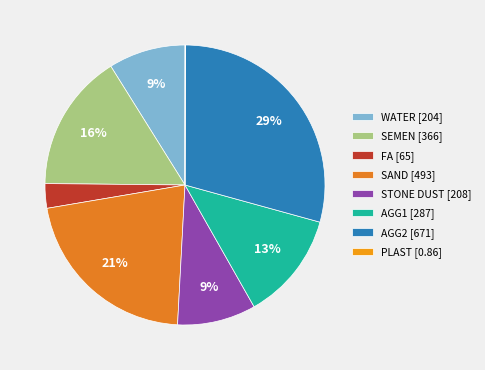

Count the number of slices in the pie.

8